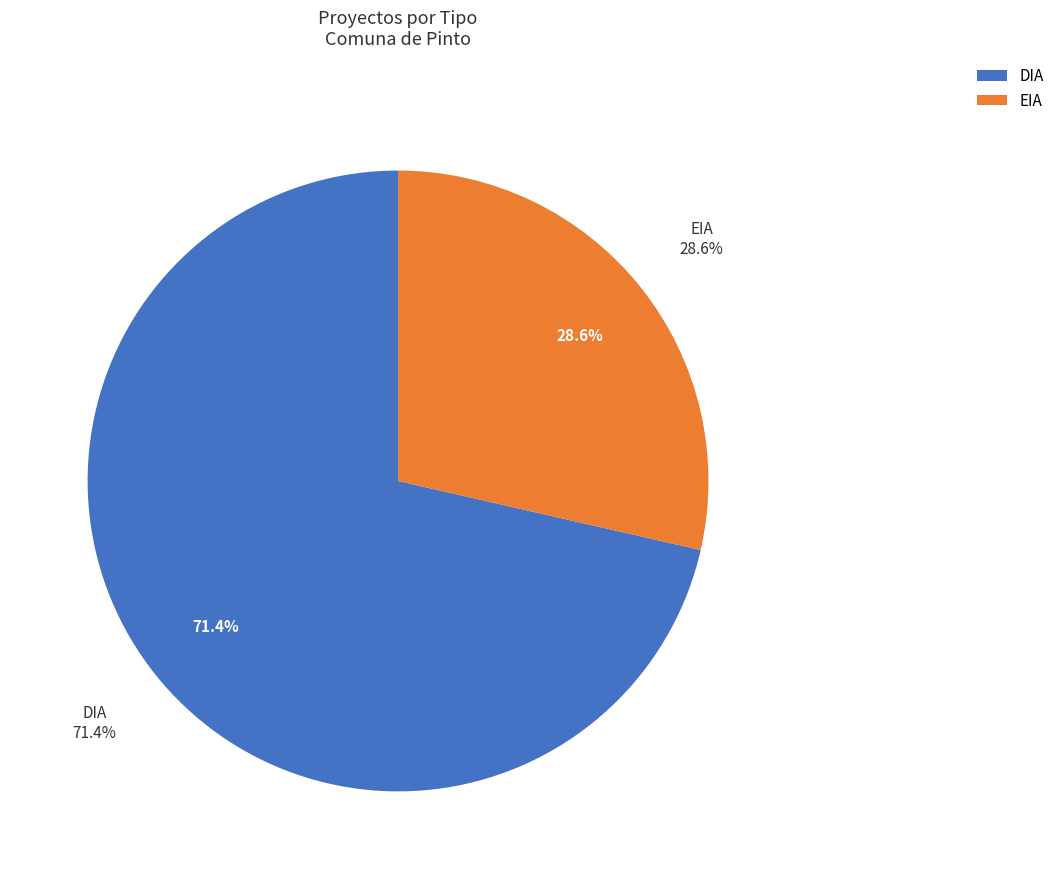

How many slices are in this pie chart?

2